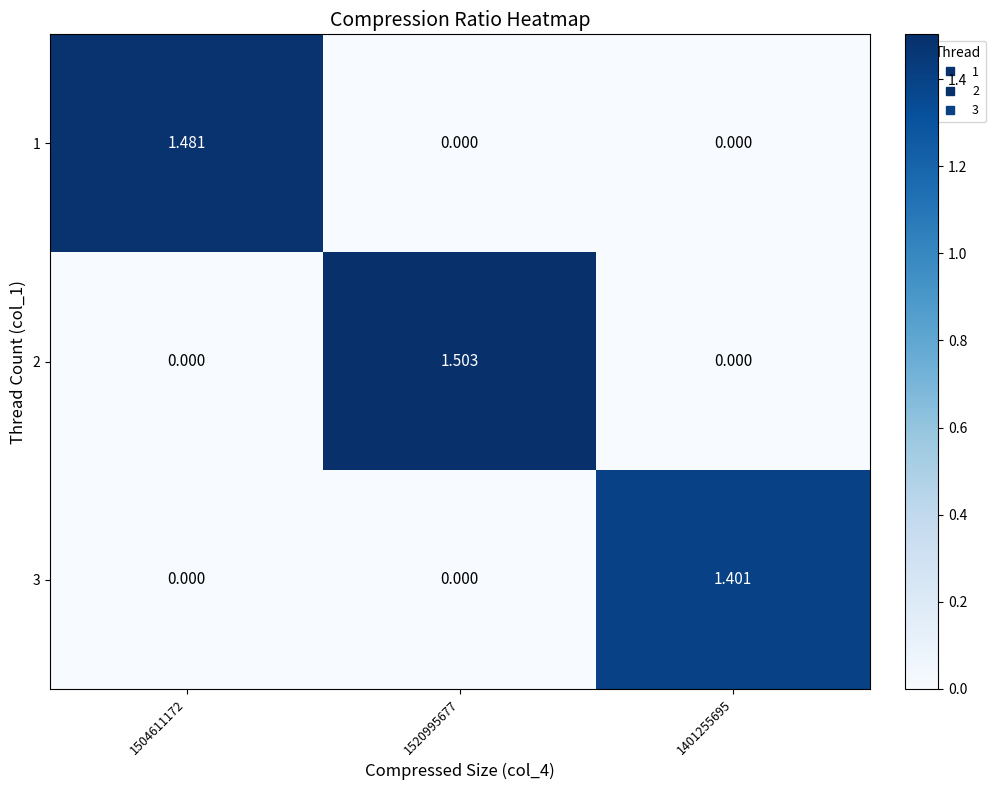

How many categories are shown in the chart?

3